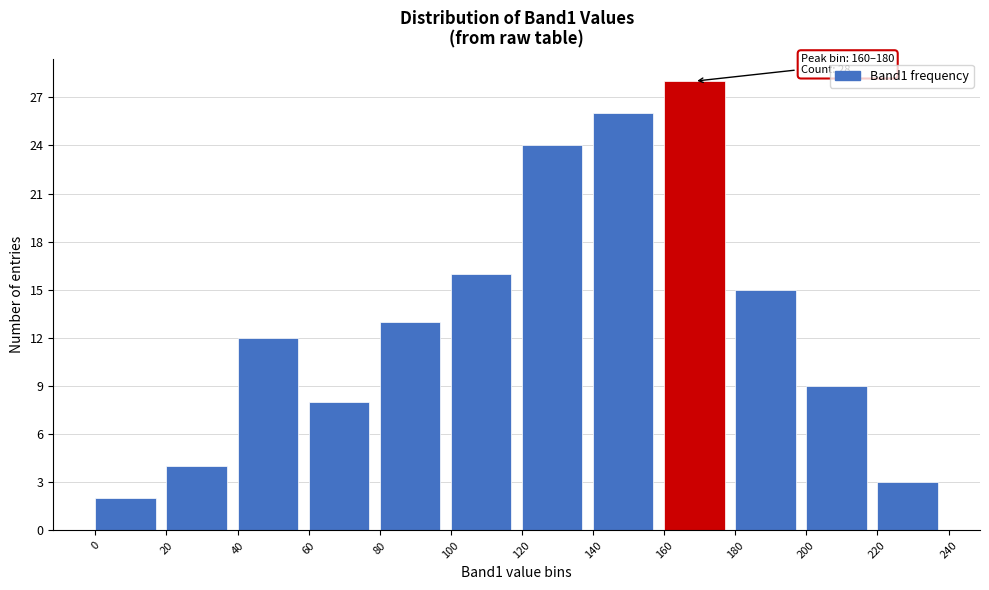

Which range on the x-axis has the tallest bar?

160 to 180